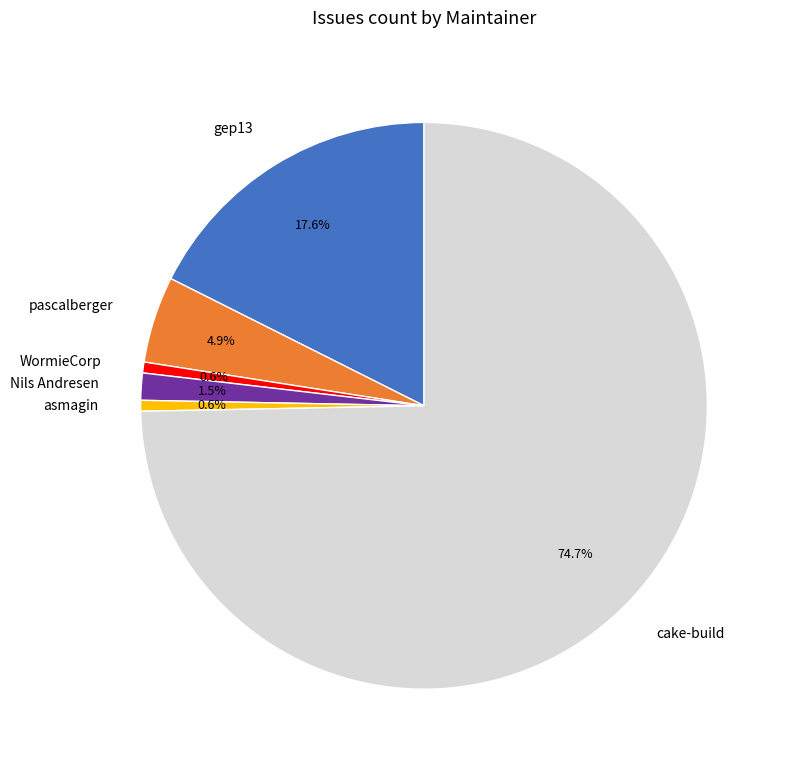

True or false: asmagin accounts for 1% of the total.

True